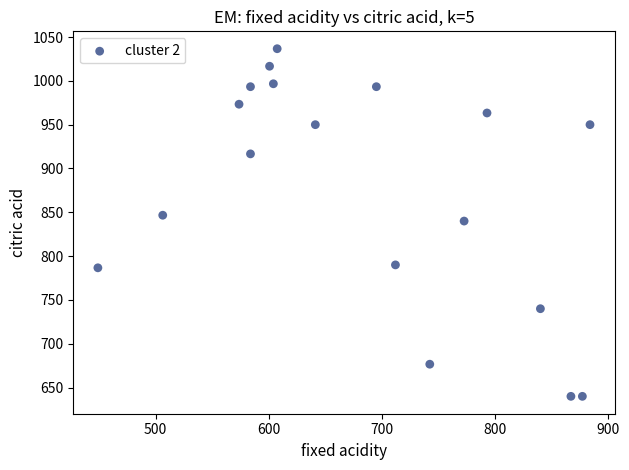

What is the range of X values (max minus min)?

435.4